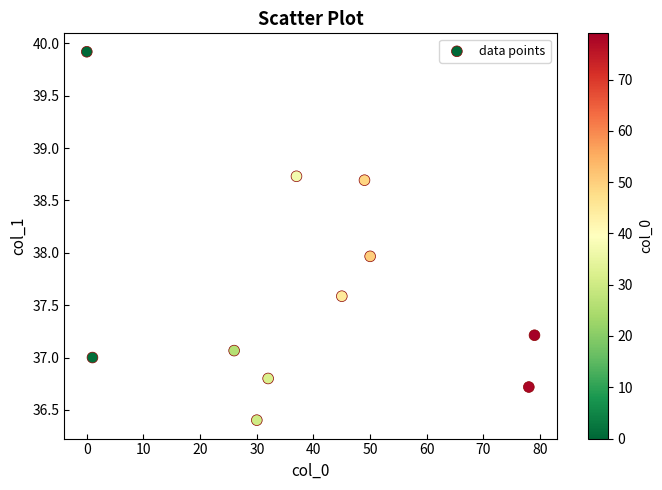

What is the average X value?

38.8